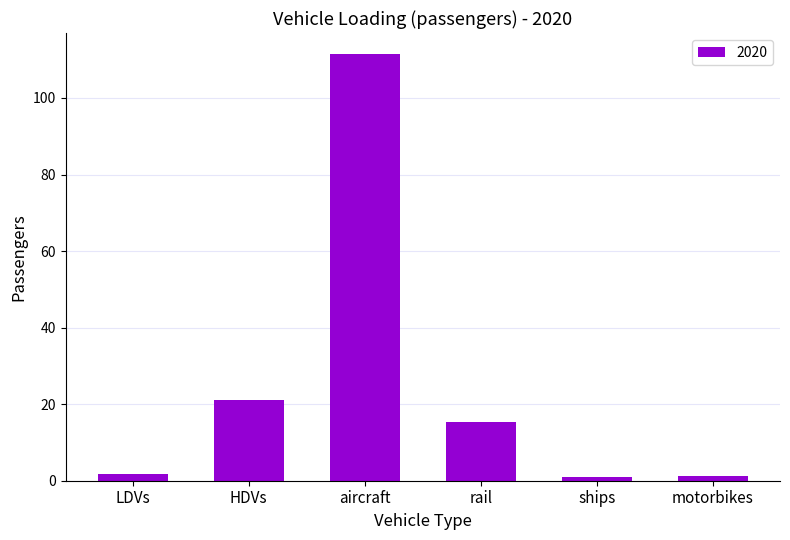

What is the greatest value displayed?

111.4